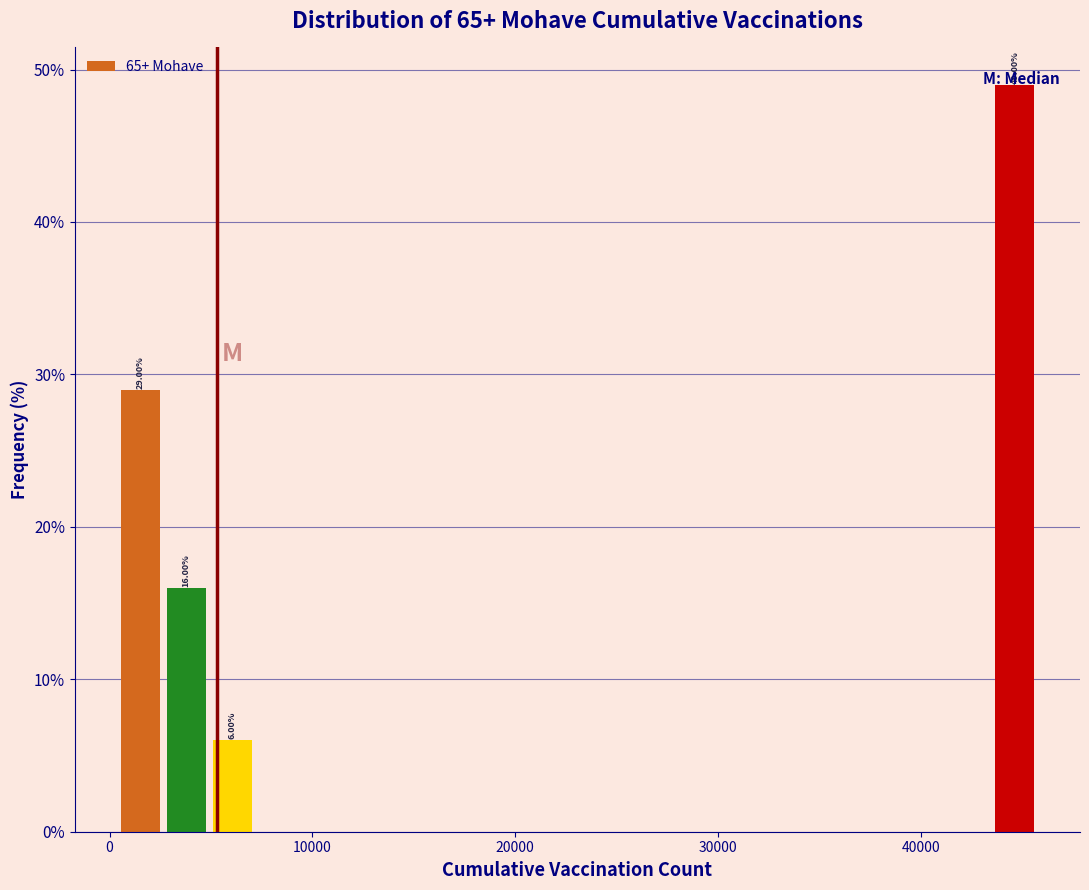

Read against the x-axis, roughly where is the centre of the tallest bar?

45000